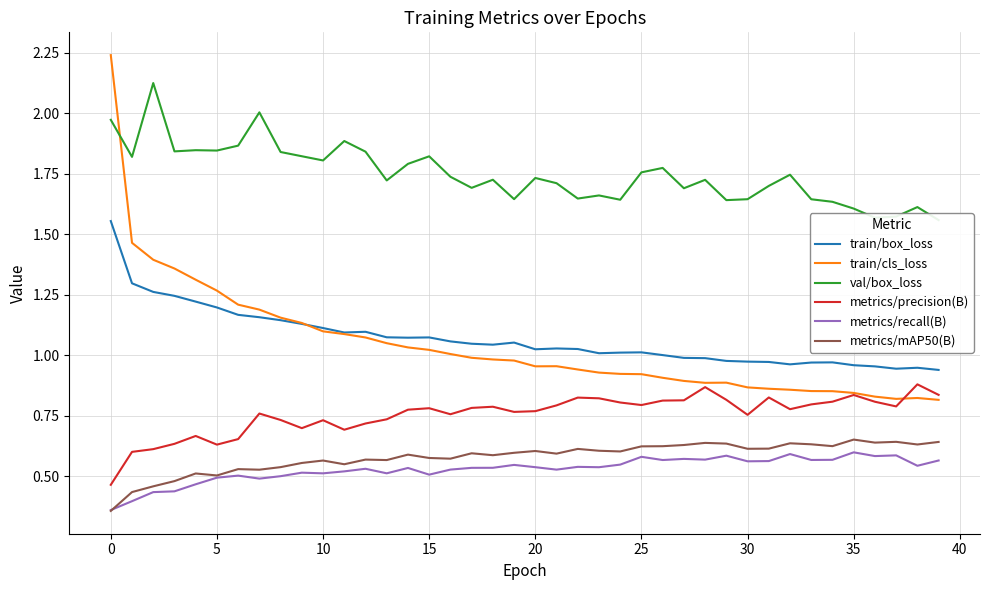

Is the value of metrics/precision(B) at 39 greater than the value of val/box_loss at 12?

No